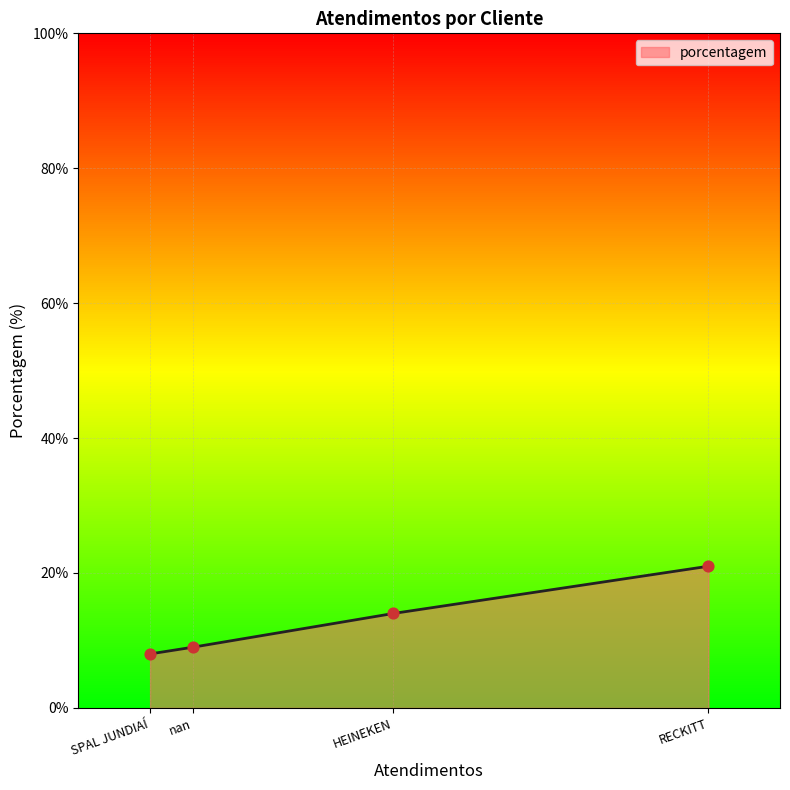

Approximately how many times larger is the value at HEINEKEN compared to nan?

1.6